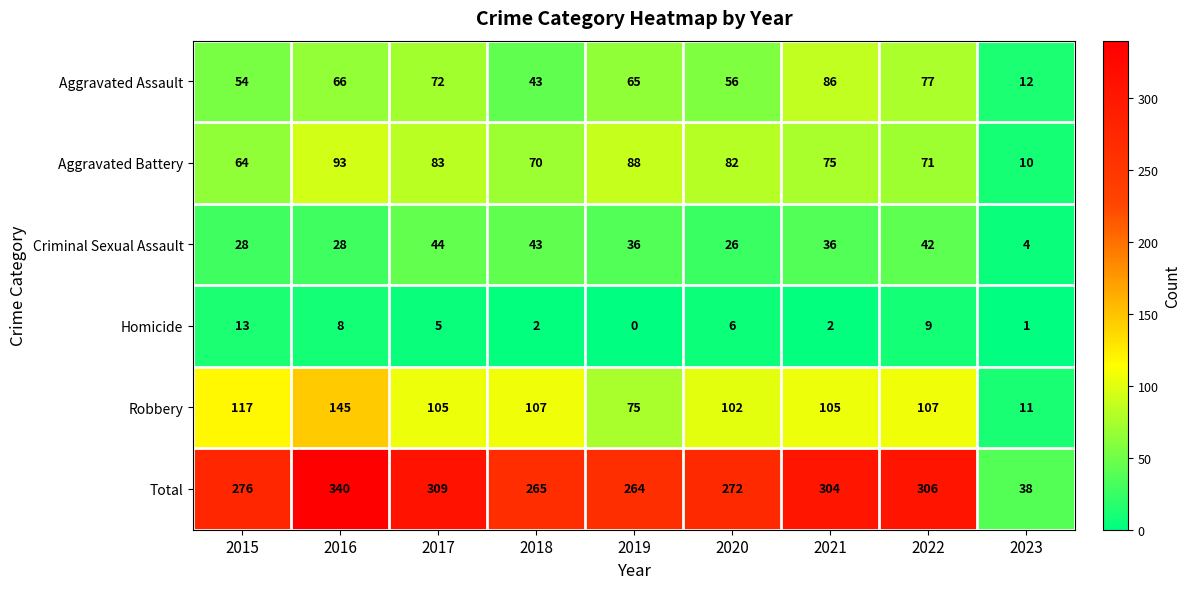

Which category has the highest value in the Robbery series?

2016